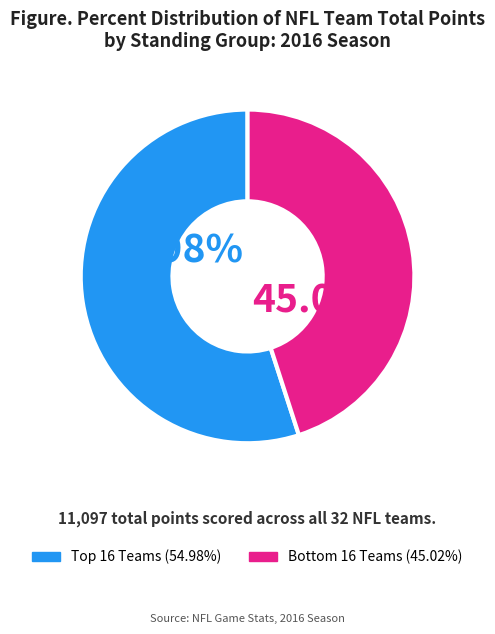

Does any single category account for the majority?

Yes